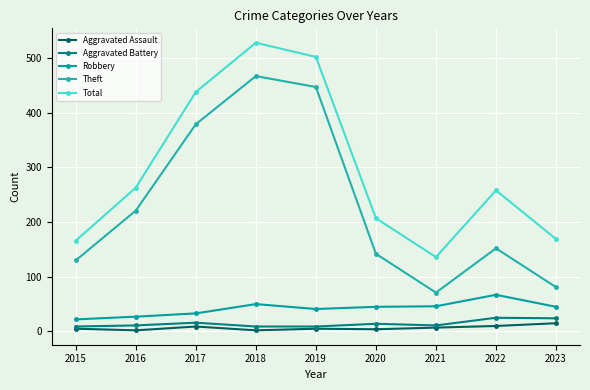

How many data points in Aggravated Assault are less than 5?

3